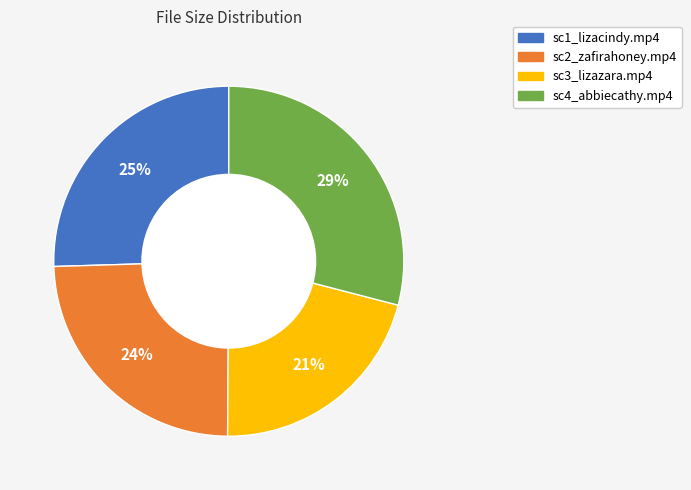

To the nearest percent, what percentage of the pie is sc3_lizazara.mp4?

21%